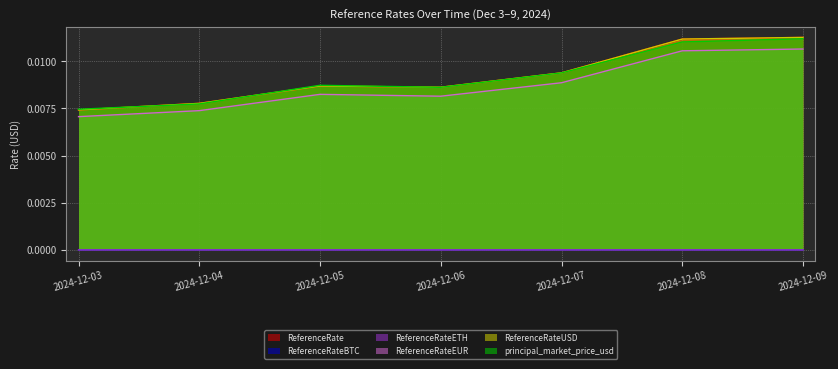

Is it true that ReferenceRateBTC equals 0.0 at 2024-12-09?

True